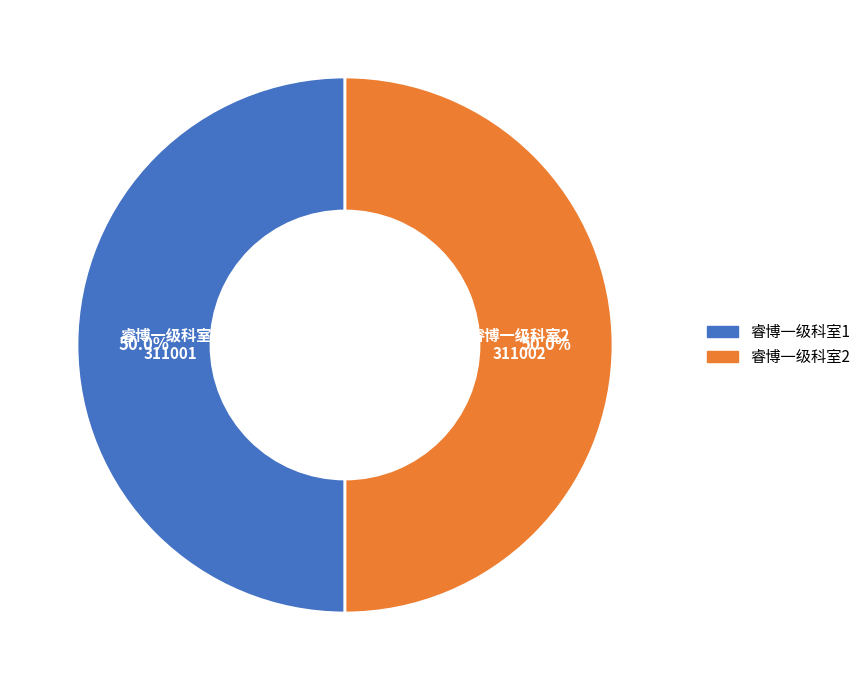

What percentage do 睿博一级科室1 and 睿博一级科室2 together represent?

100.0%